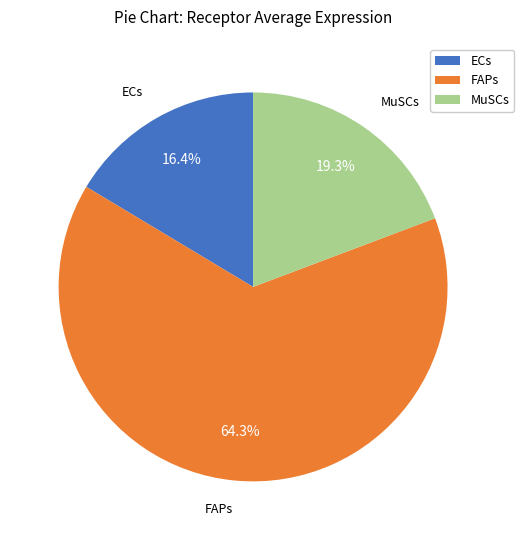

To the nearest percent, what percentage of the pie is ECs?

16%